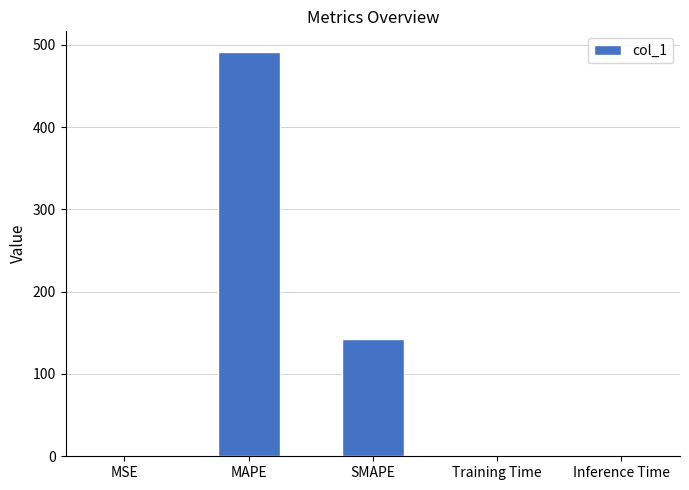

Count the number of data series in this chart.

1